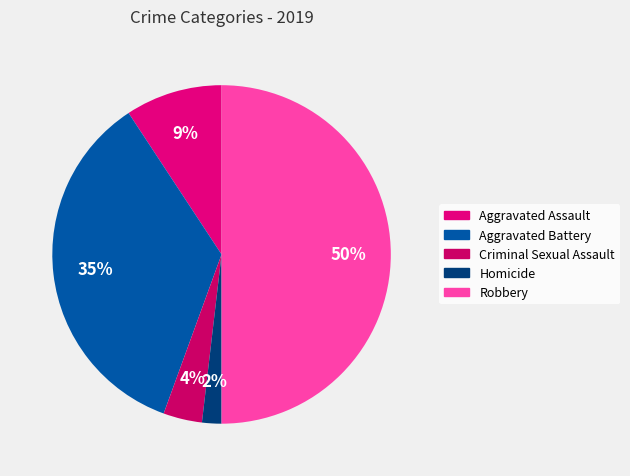

Does Homicide account for over 50% of the chart?

No